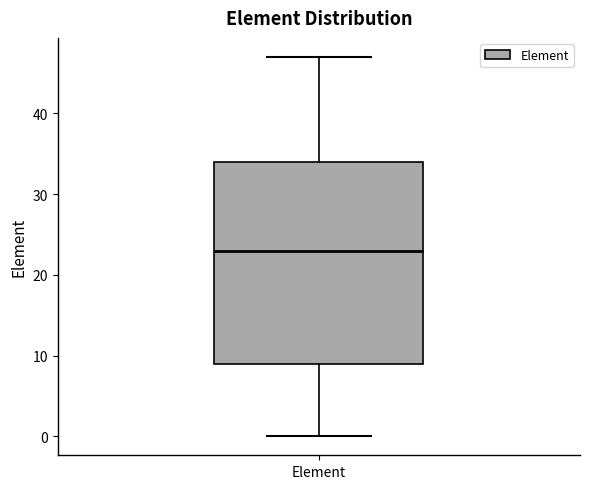

Where does the lower whisker of the box for Element end on the y-axis? The values are not printed on the chart, so give them approximately, as read against the axis.

0